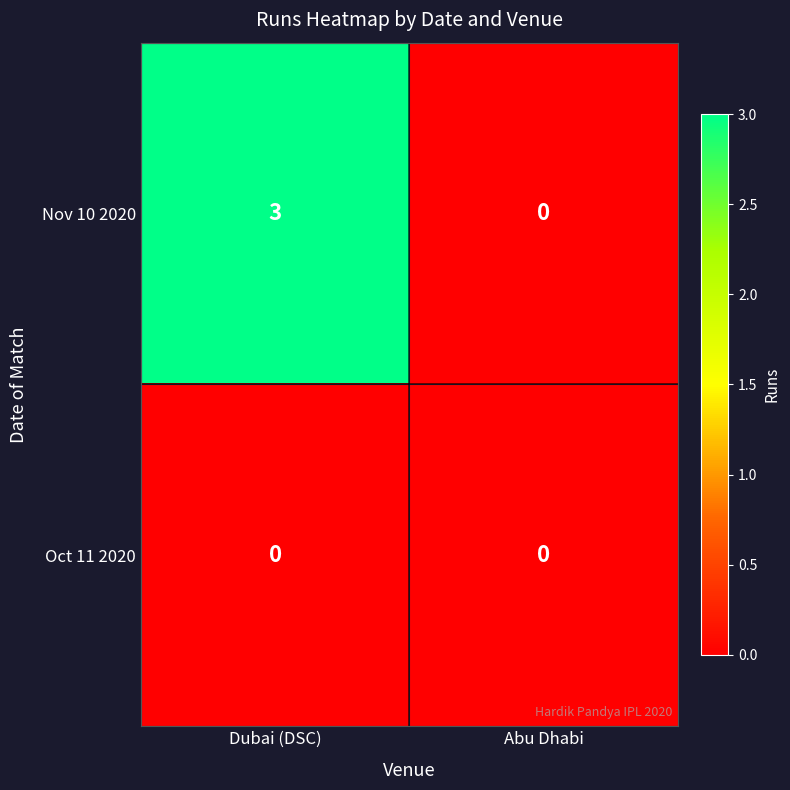

The value of Oct 11 2020 at Dubai (DSC) is 0. True or false?

True